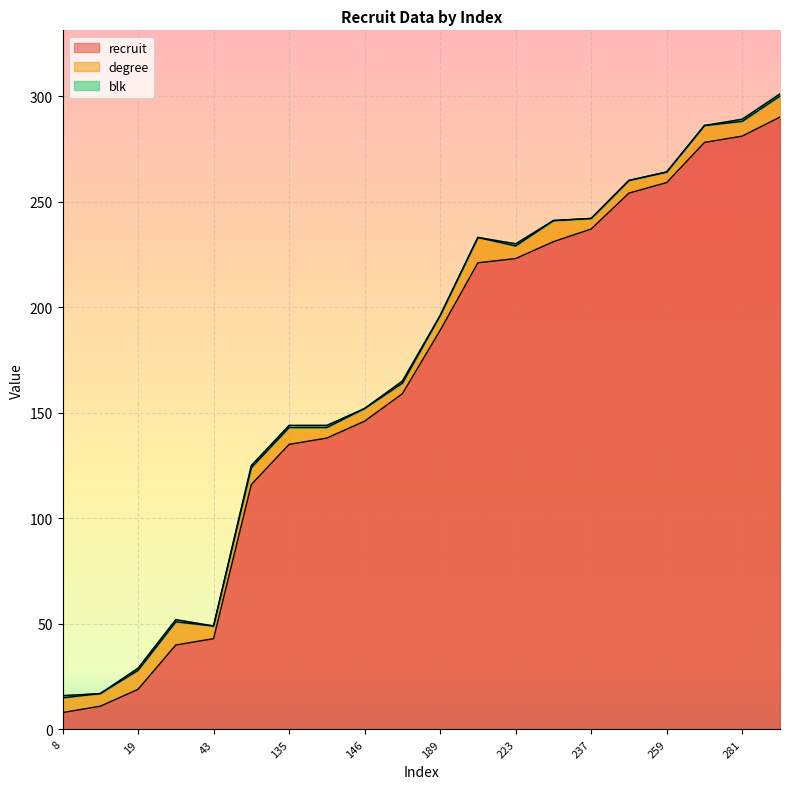

True or false: blk and recruit intersect in this chart.

False